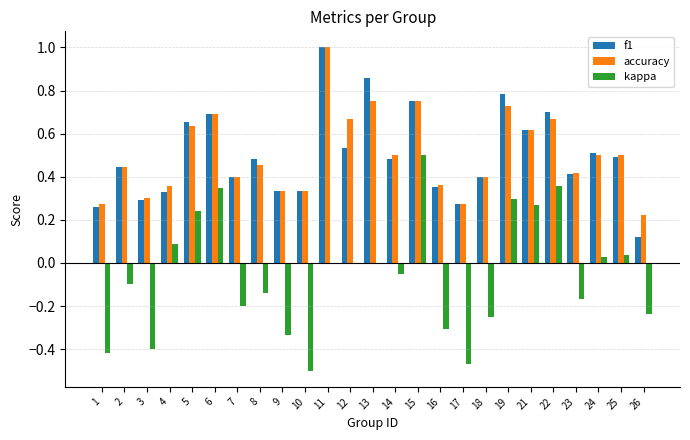

Is the value of kappa at 13 greater than the value of accuracy at 5?

No